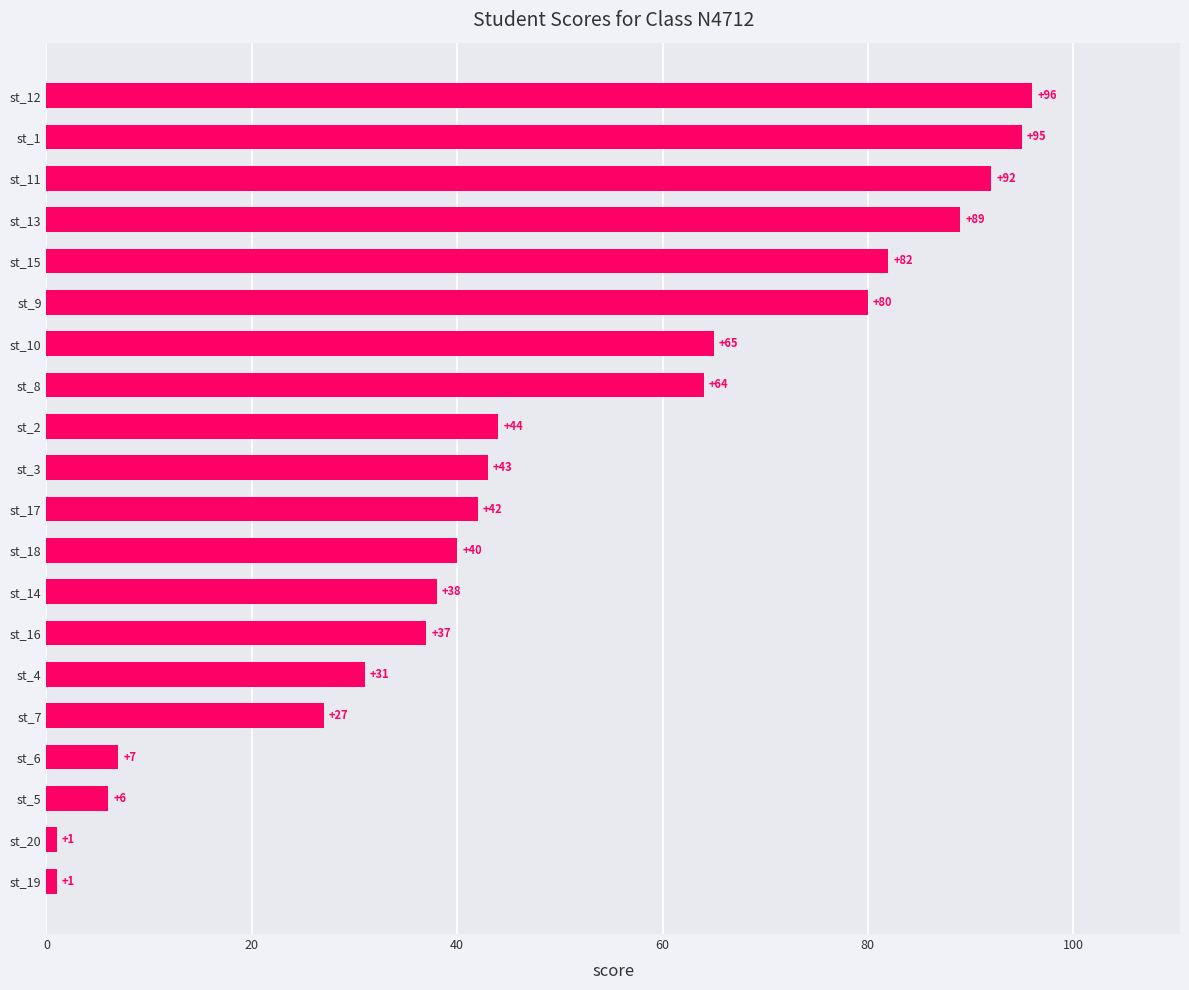

Is it true that the value at st_6 is 7?

True